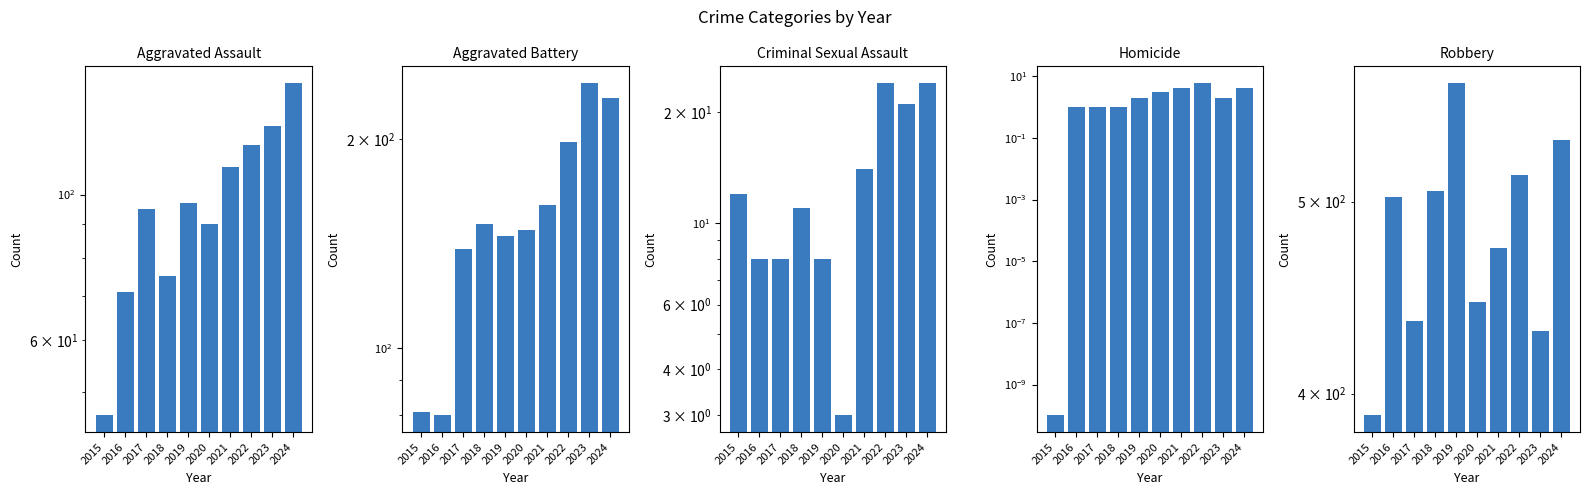

Which category has the highest value in the Aggravated Assault series?

2024